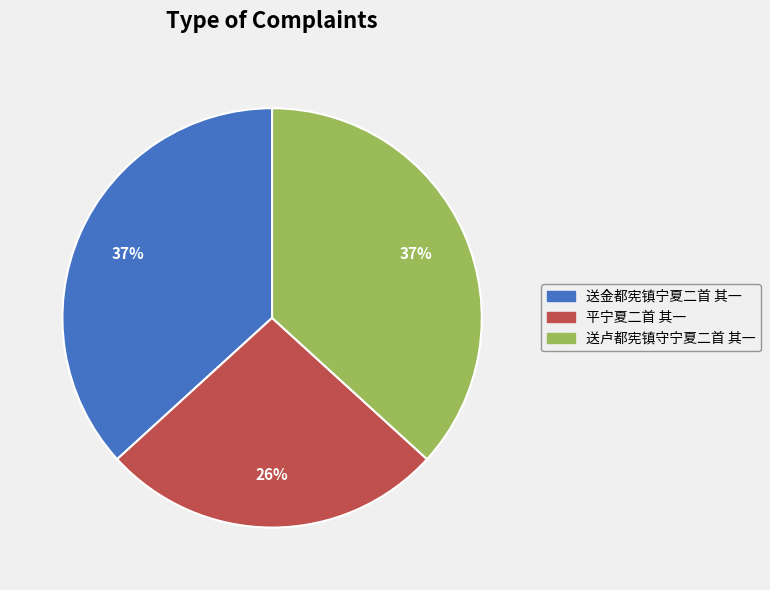

Combined, do 平宁夏二首 其一 and 送金都宪镇宁夏二首 其一 account for over 50%?

Yes